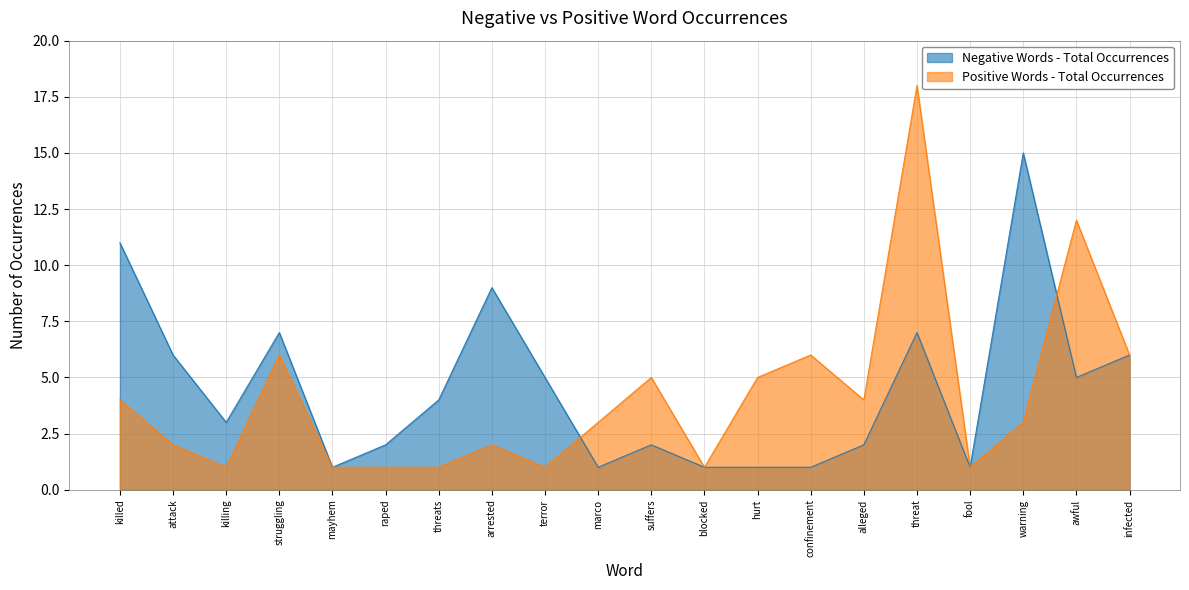

Is it true that Negative Words - Total Occurrences equals 1 at hurt?

True